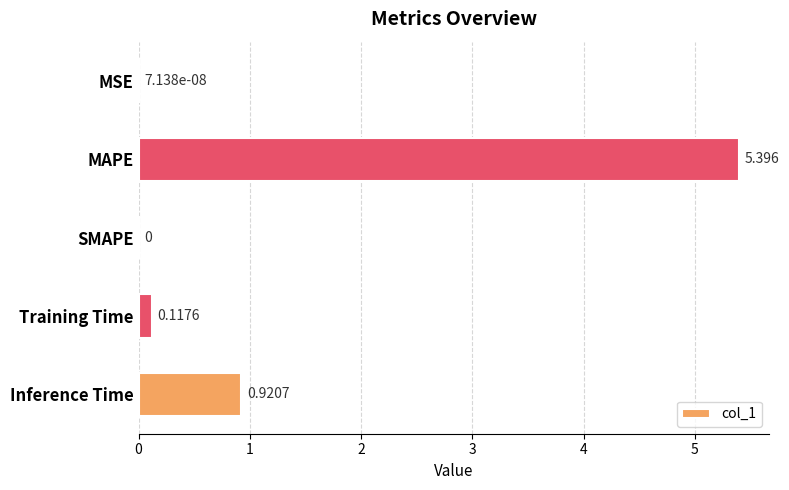

How many positive values are there?

4